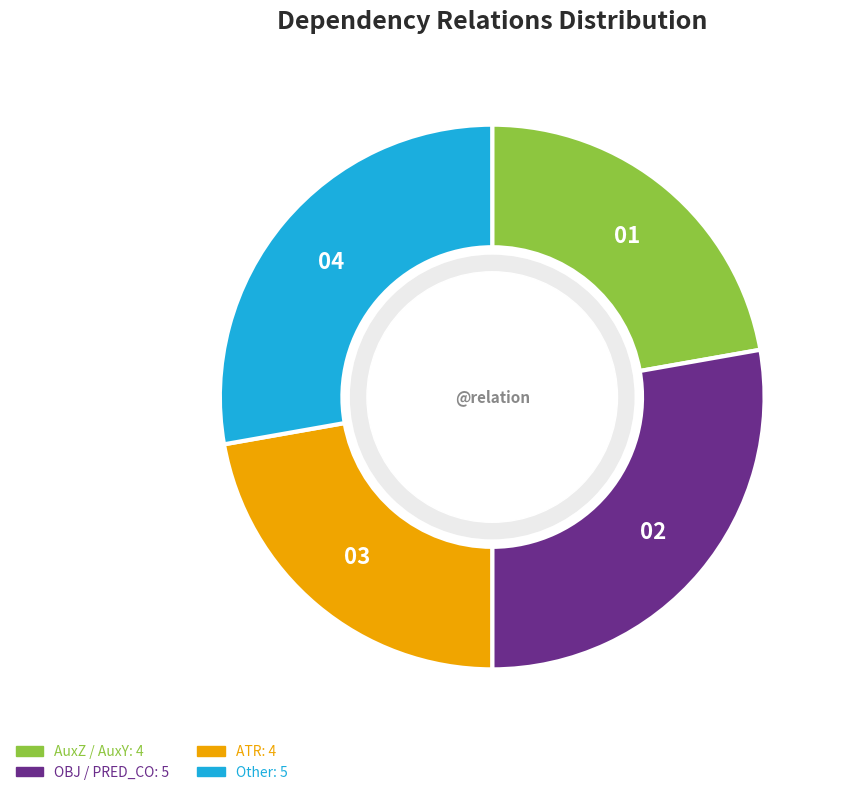

Is there any slice that represents more than half of the pie?

No